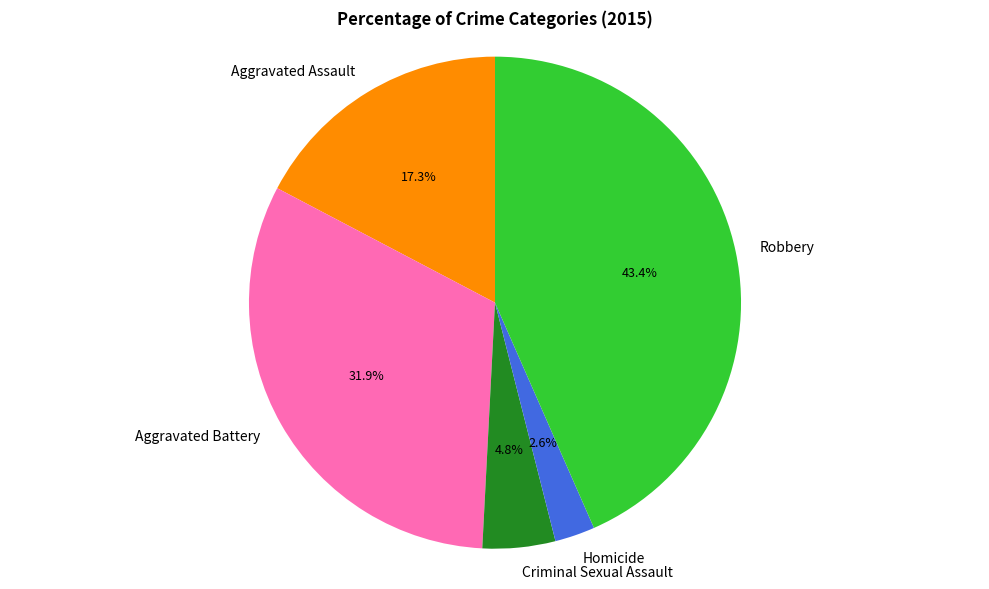

Count the number of slices in the pie.

5